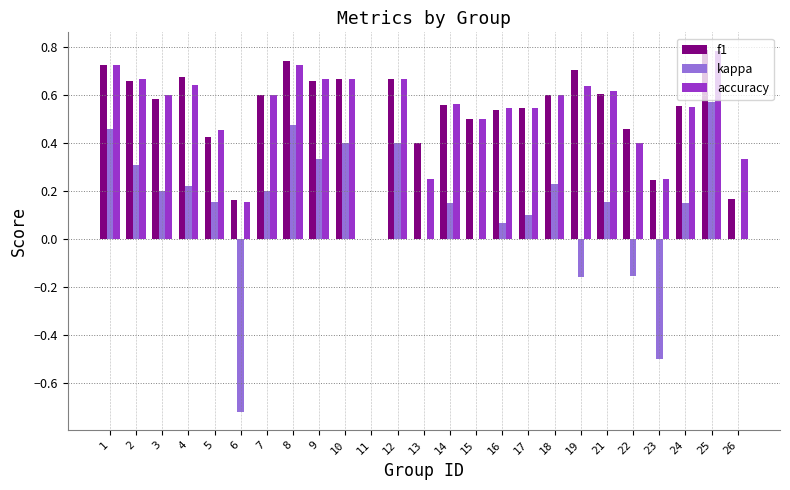

Which label corresponds to the largest value in the chart?

25